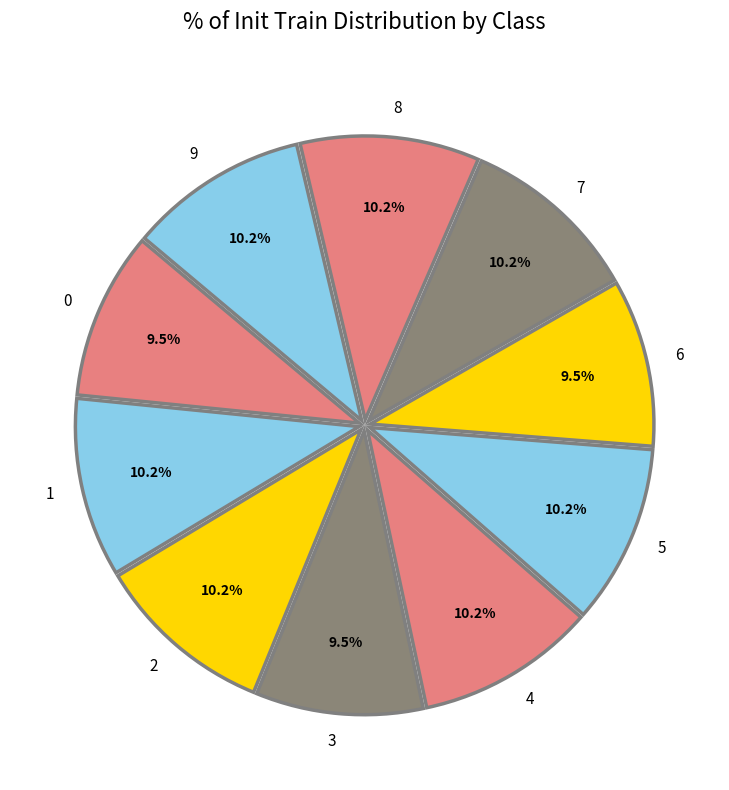

Is there a majority slice in this chart?

No